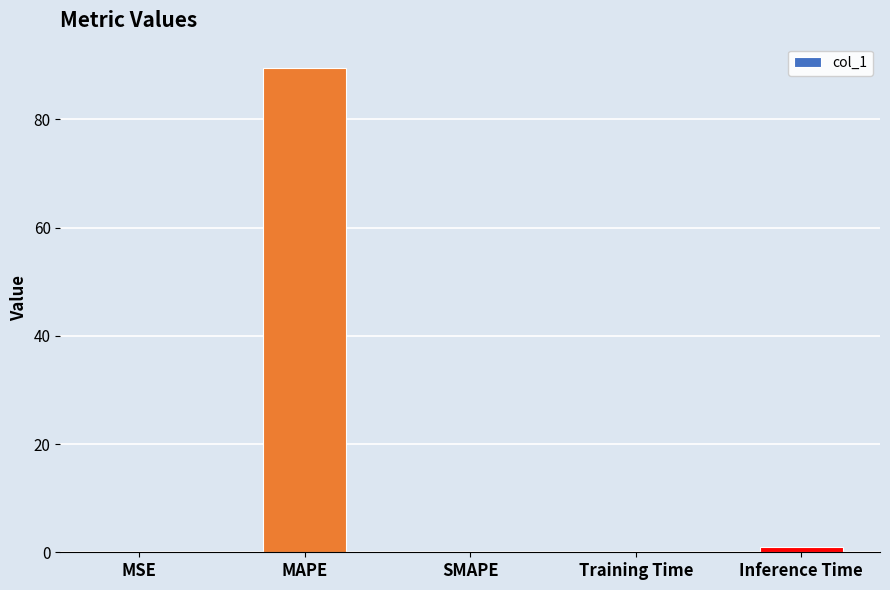

What is the sum of the values at SMAPE and MAPE?

89.5